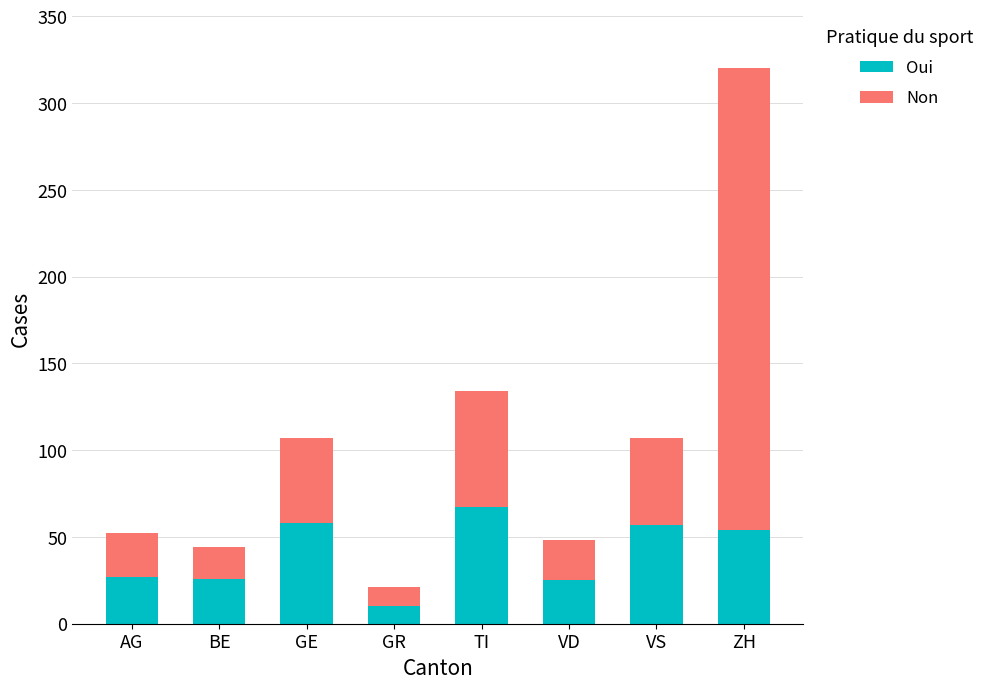

Read the Oui value at AG.

27